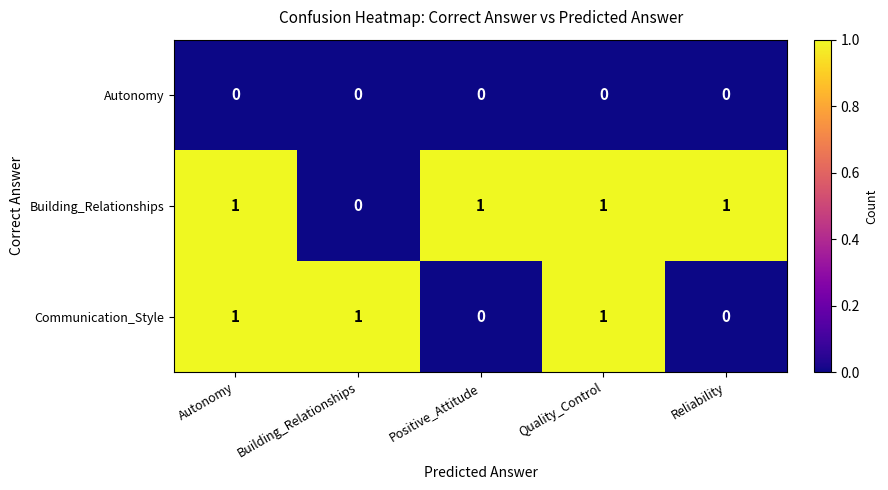

The Communication_Style series shows 1 at Positive_Attitude. True or false?

False